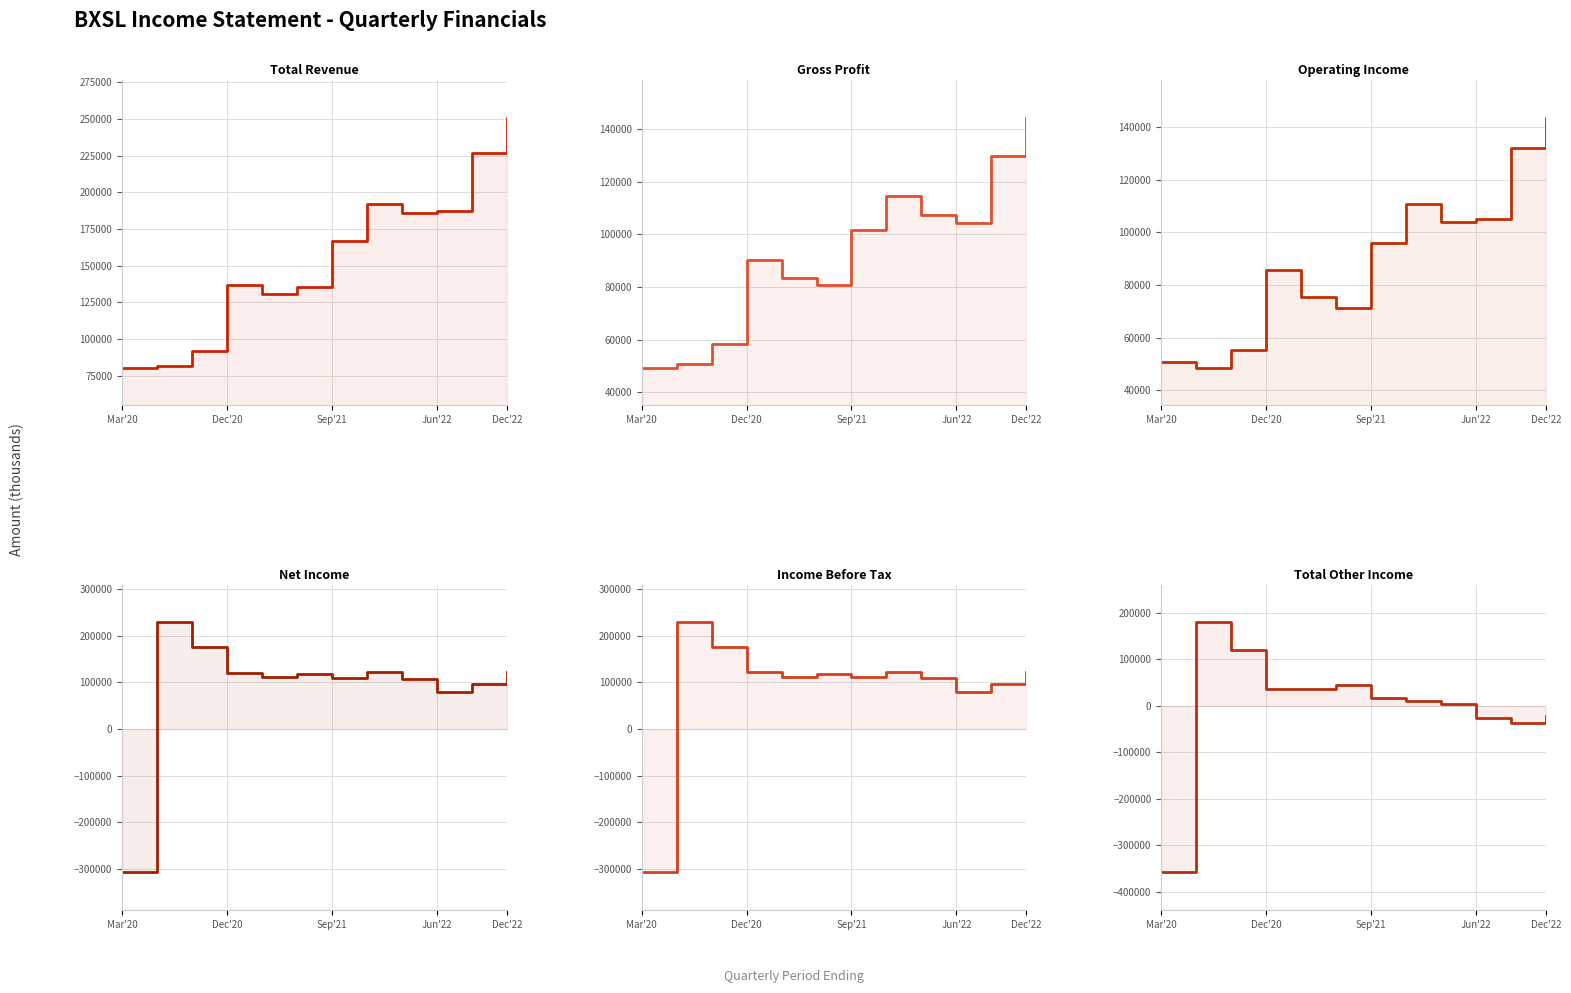

List the labels in order of Net Income value, smallest first.

Mar'20, 9, 10, 8, 6, Dec'22, 5, Jun'22, 11, 7, Sep'21, Dec'20